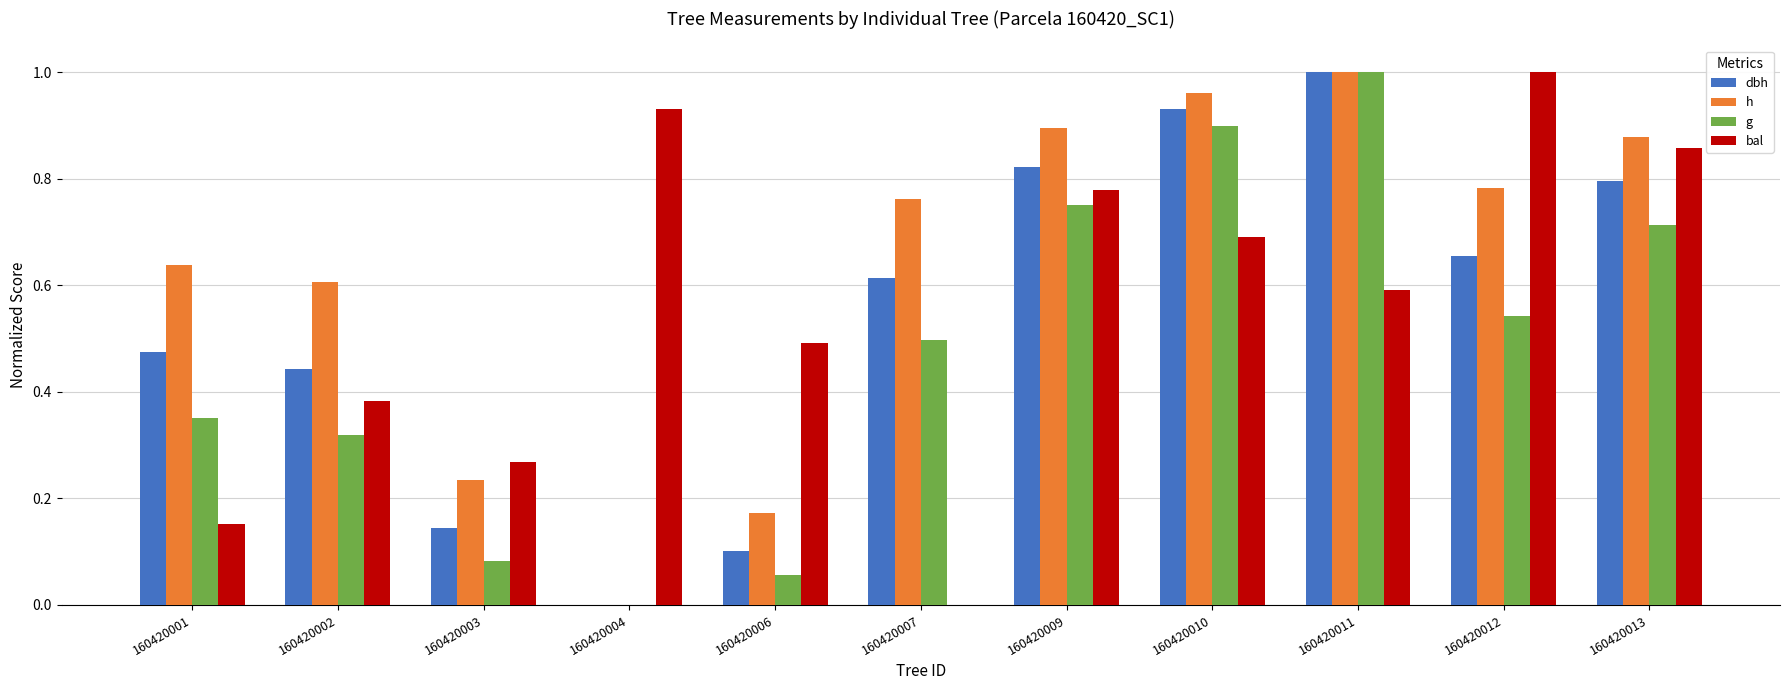

What is the sum of the g values at 160420011 and 160420002?

1.3